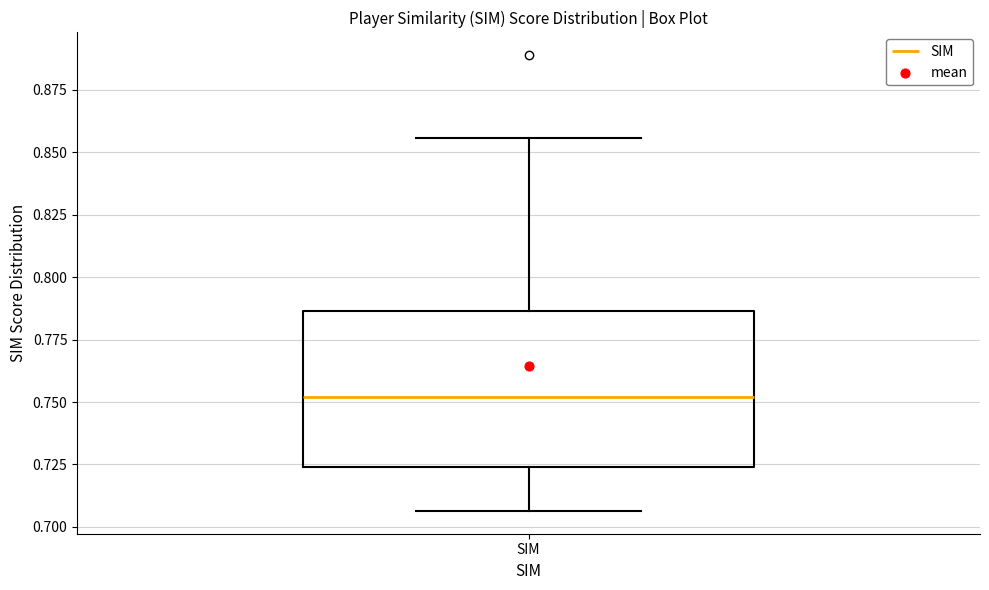

Where is the upper edge of the box for SIM on the y-axis? The values are not printed on the chart, so give them approximately, as read against the axis.

0.785